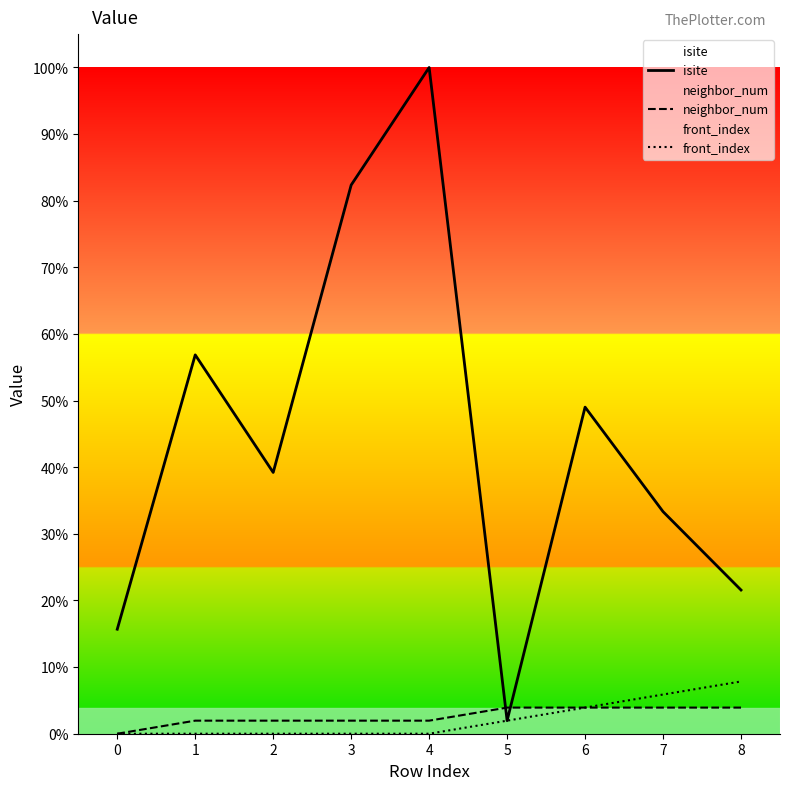

True or false: front_index has a value of 0 at 1.

True